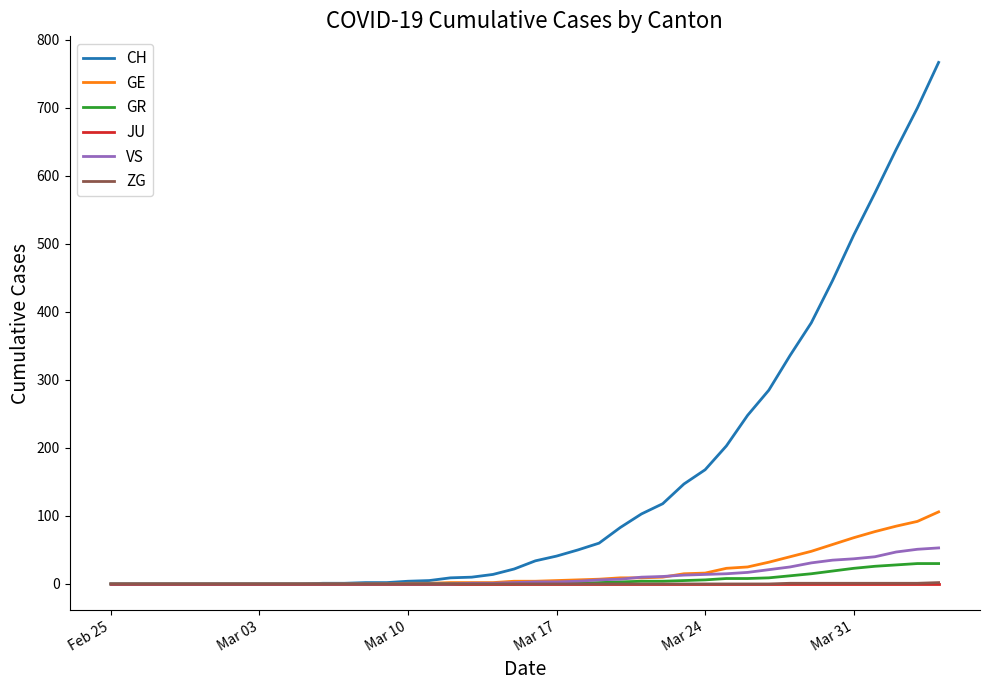

What is the maximum value for CH?

767